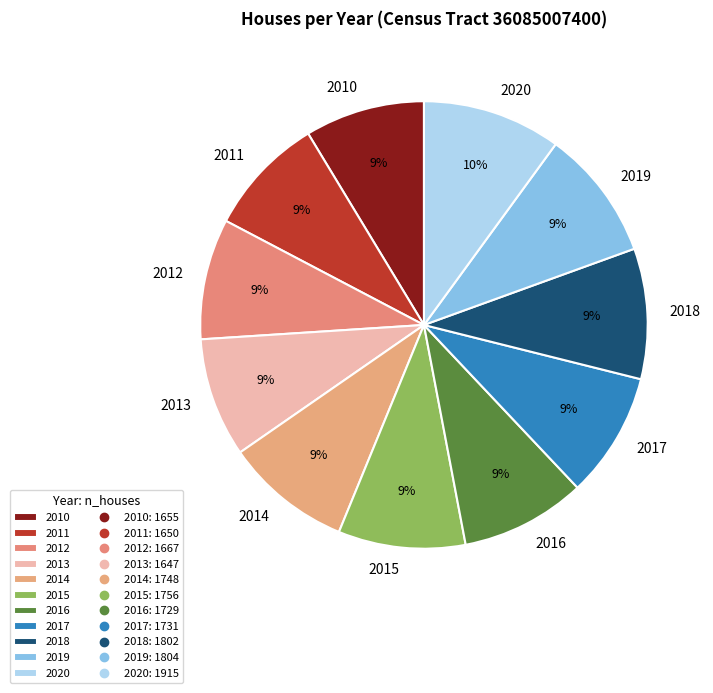

Is there any slice that represents more than half of the pie?

No